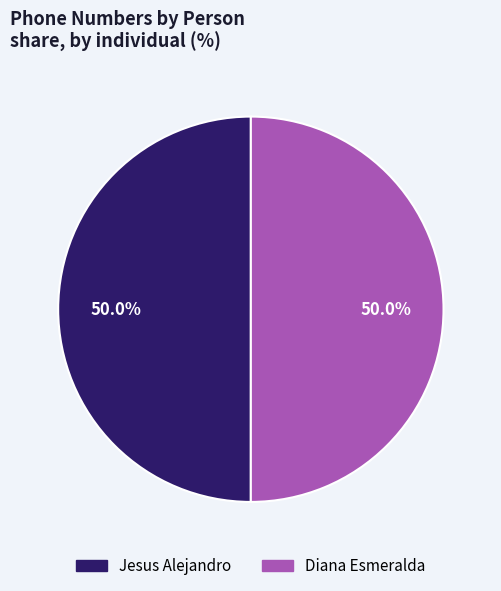

How much of the chart is everything except Diana Esmeralda?

50.0%